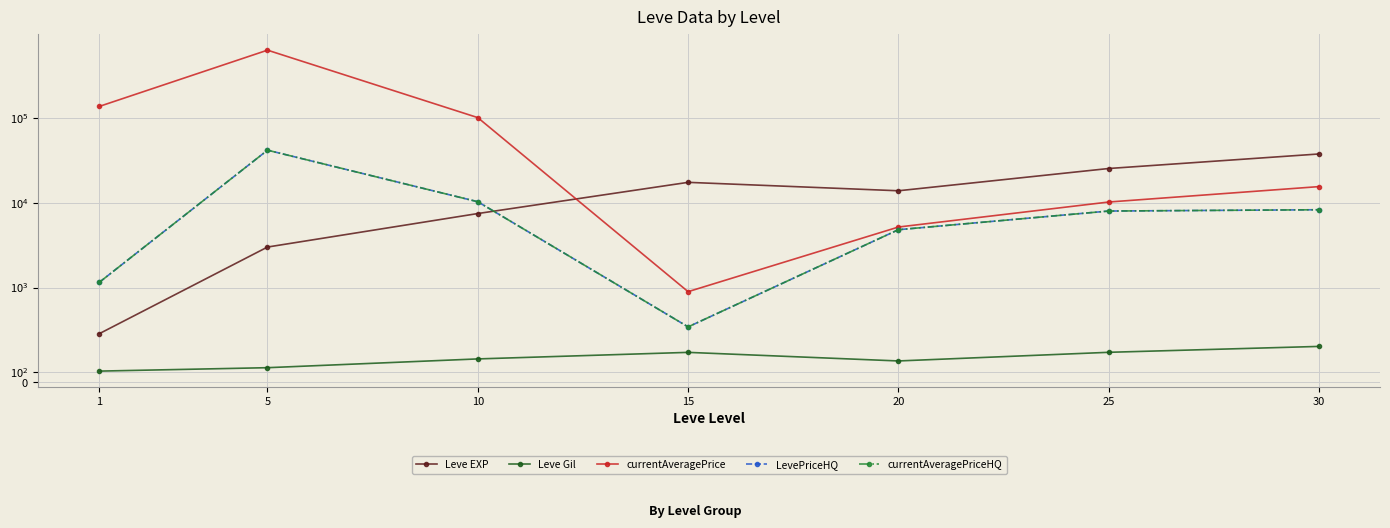

What is the value of the LevePriceHQ point at the 6th from the left?

8000.0